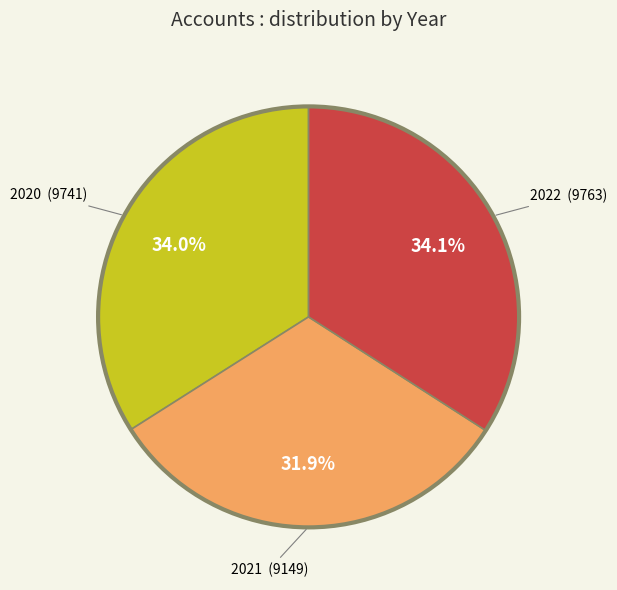

Does any single category account for the majority?

No